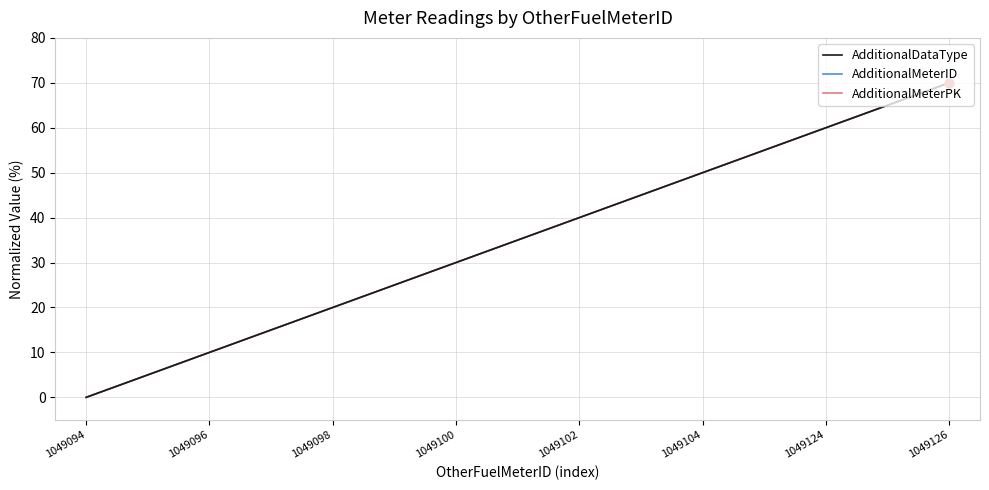

Which series has the largest total across all categories?

AdditionalDataType